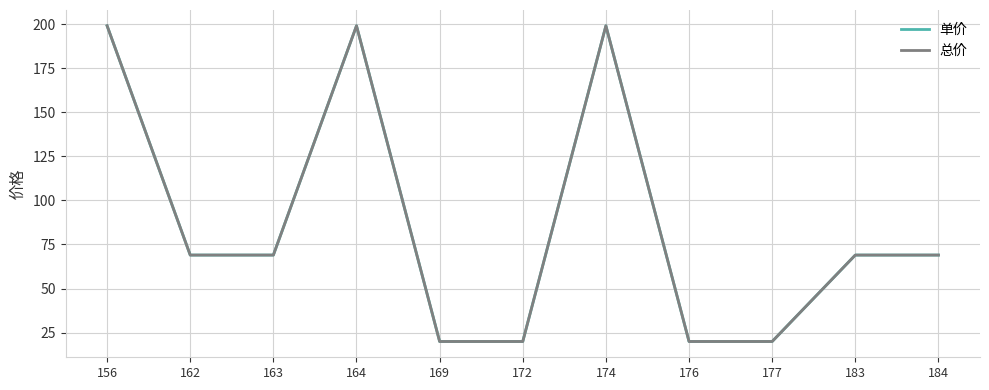

Which series has the largest total across all categories?

单价